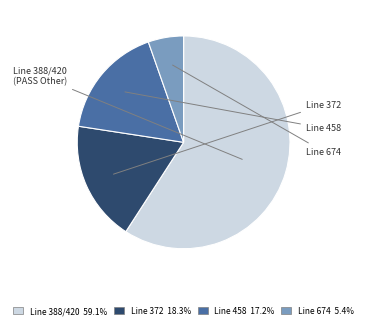

Is there any slice that represents more than half of the pie?

Yes